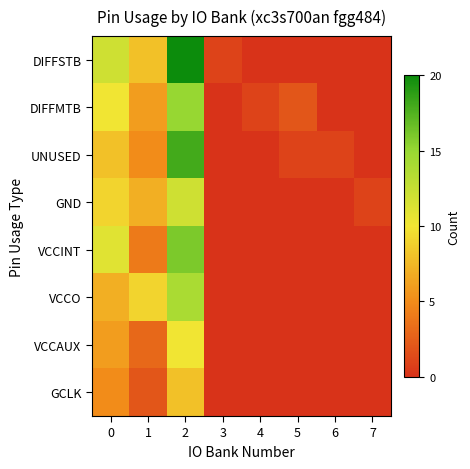

List the series in order of their peak value, lowest first.

GCLK, VCCAUX, GND, VCCO, DIFFMTB, VCCINT, UNUSED, DIFFSTB